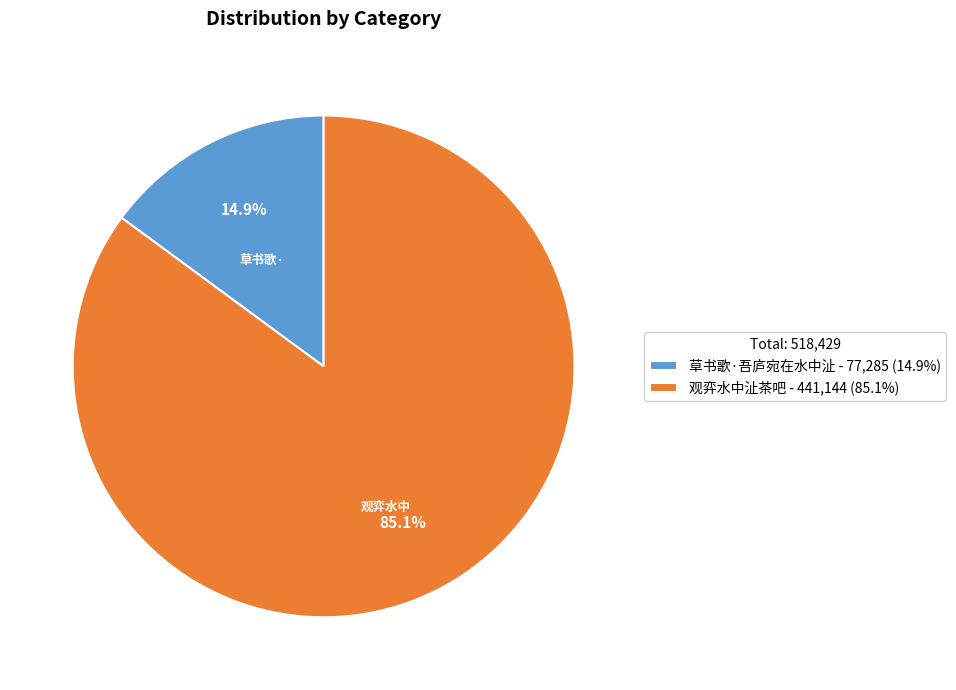

Do 草书歌·吾庐宛在水中沚 and 观弈水中沚茶吧 together represent more than half of the pie?

Yes